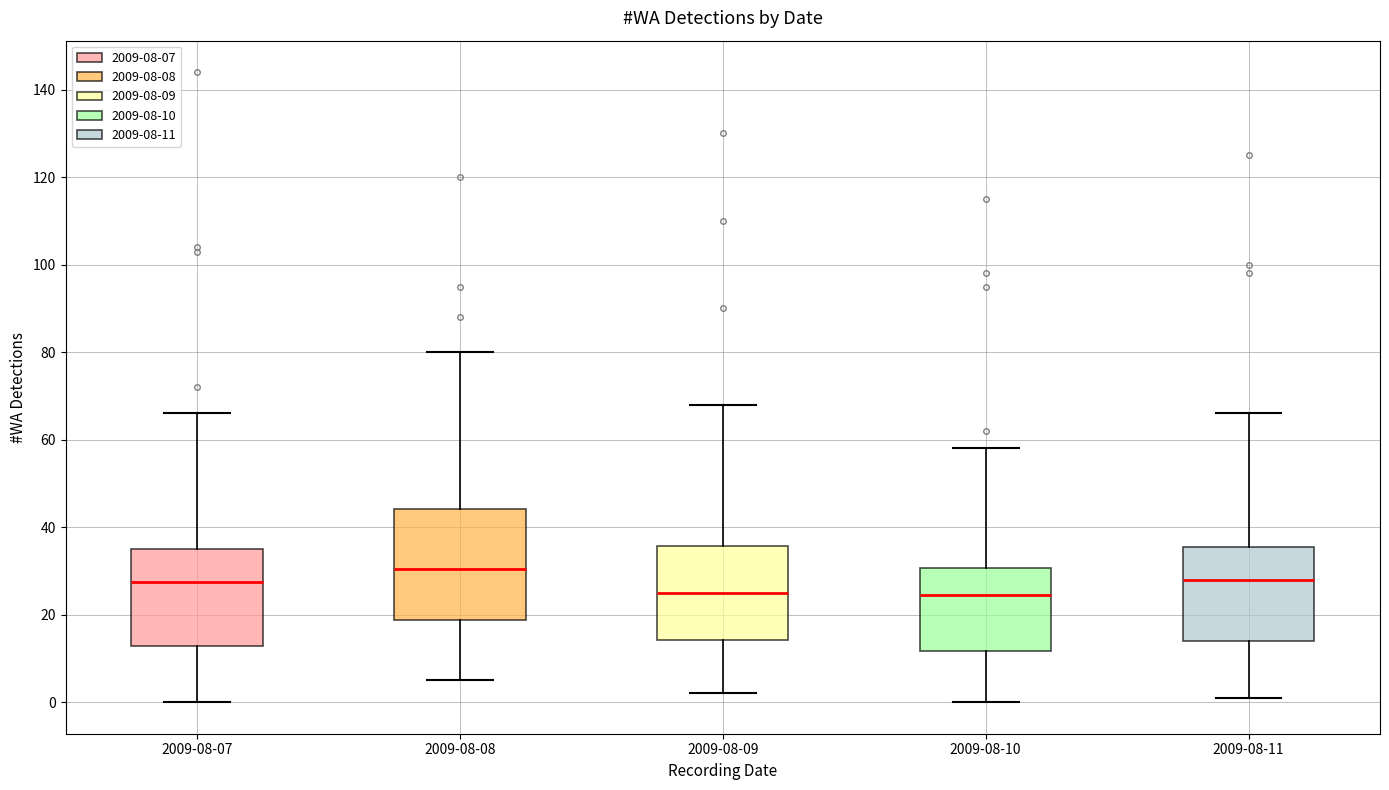

Where does the upper whisker of the box for 2009-08-08 end on the y-axis? The values are not printed on the chart, so give them approximately, as read against the axis.

80